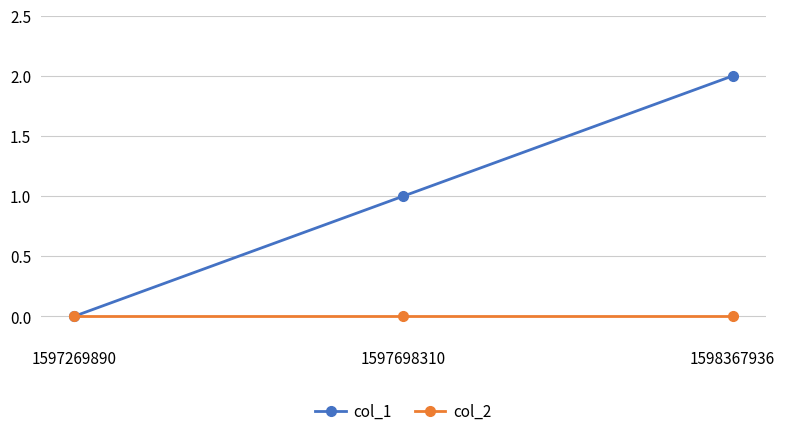

Which series has the widest spread of values?

col_1